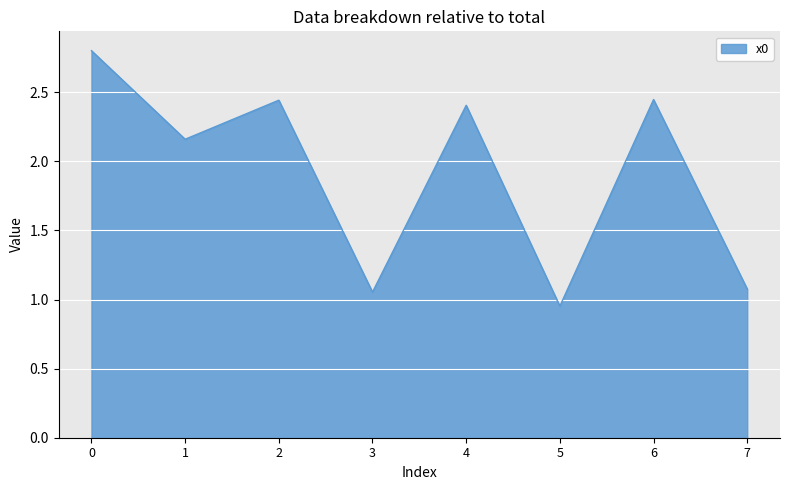

Is it true that the value at 0 is 2.8?

True